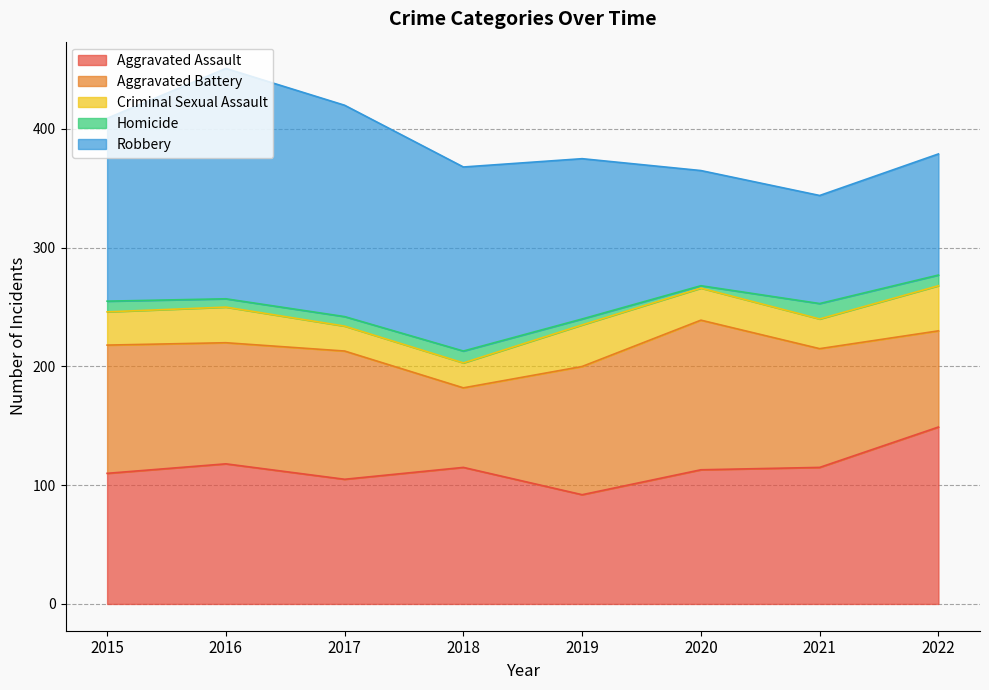

True or false: Robbery has a value of 97 at 2020.

True